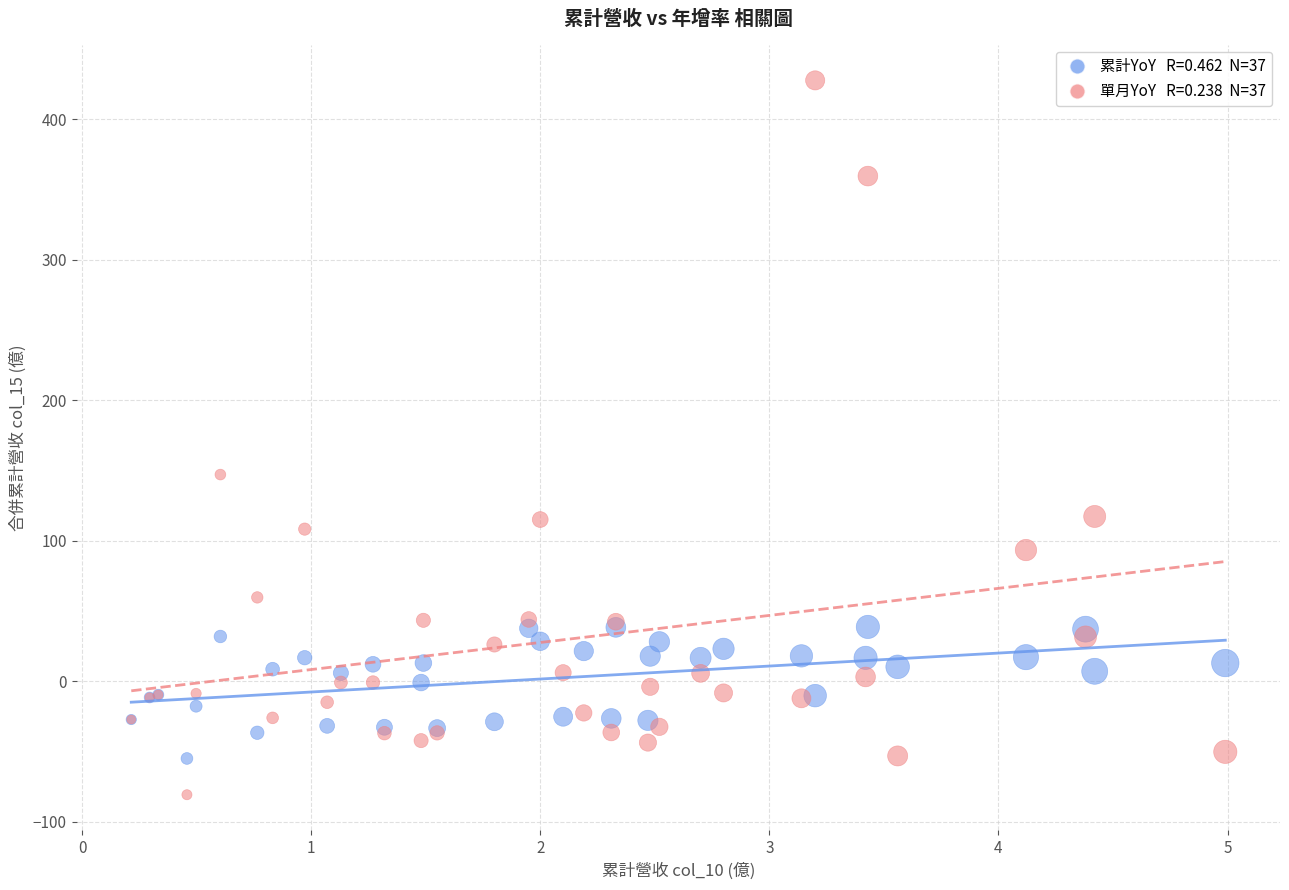

Across all series, what Y value is closest to 173?

147.2